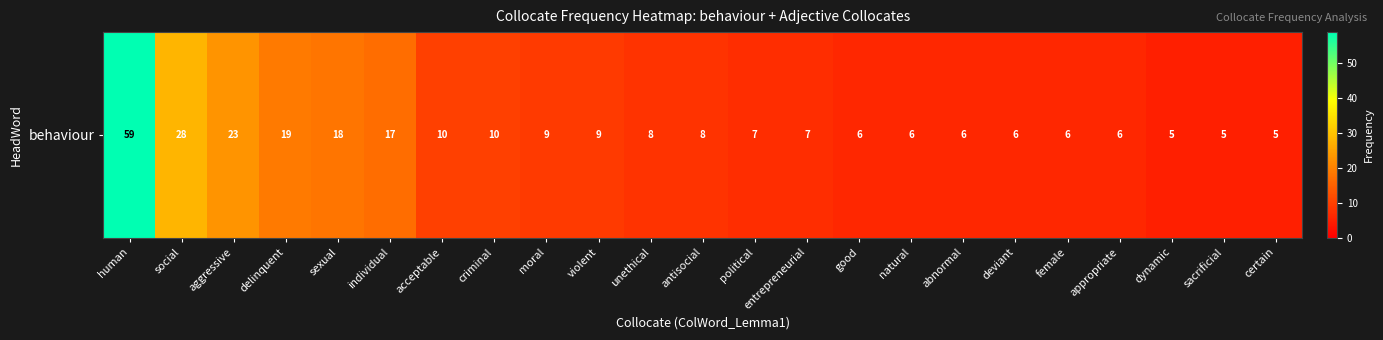

Is it true that the value at acceptable is 16?

False